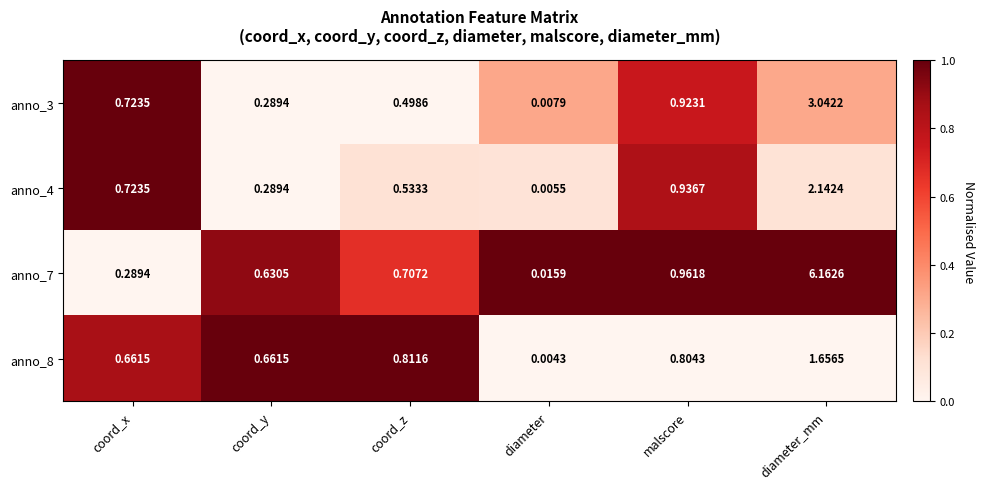

At which label is anno_8 closest to 0?

diameter